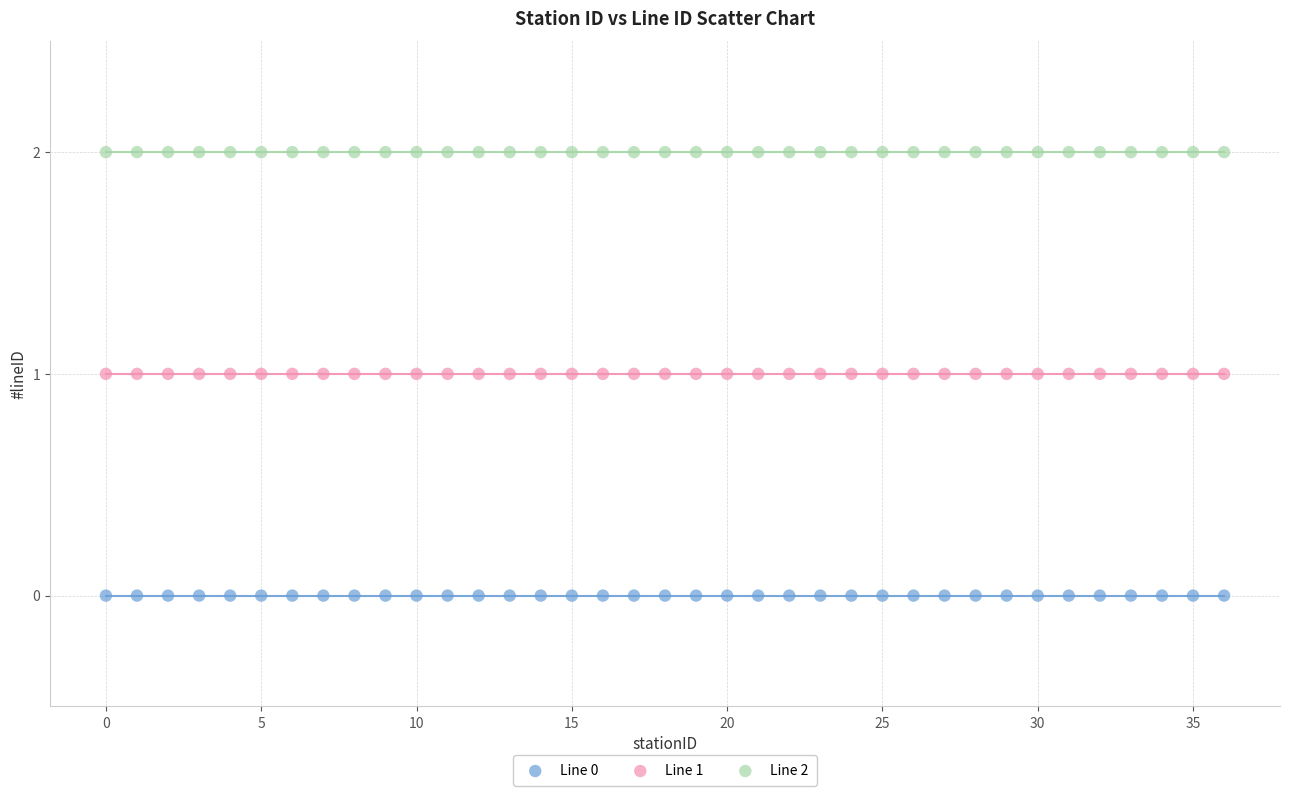

Which series contains the highest Y value?

Line 2